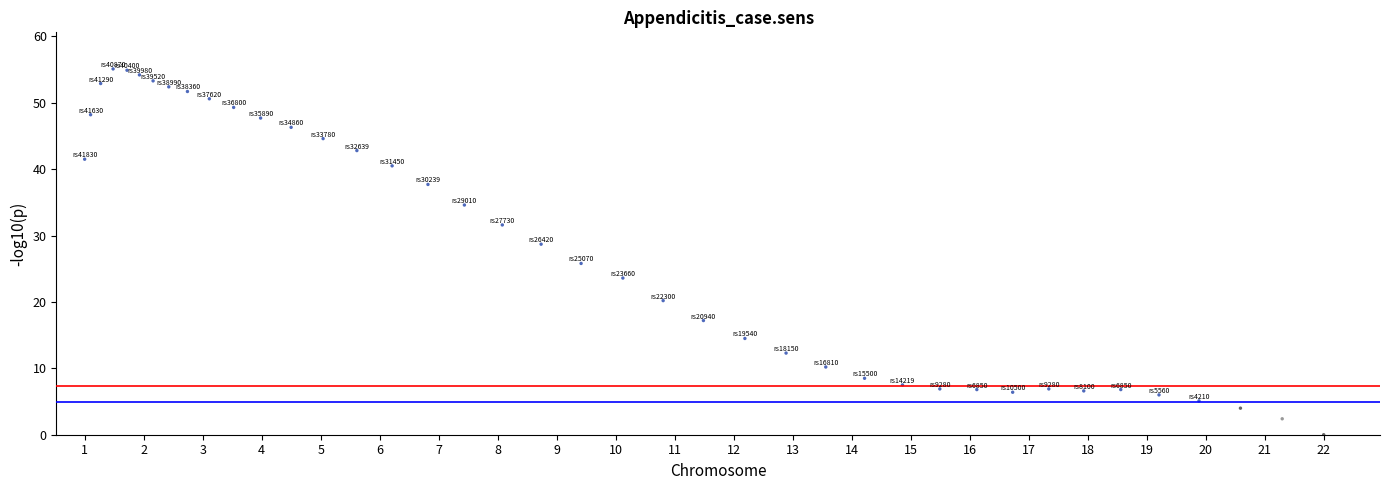

What is the range of X values (max minus min)?

22.0